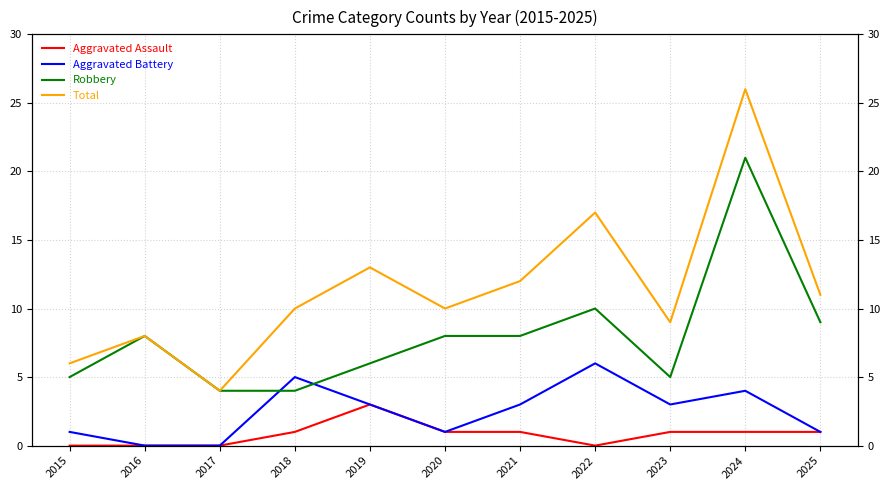

At which label does Aggravated Assault first exceed 1?

2019